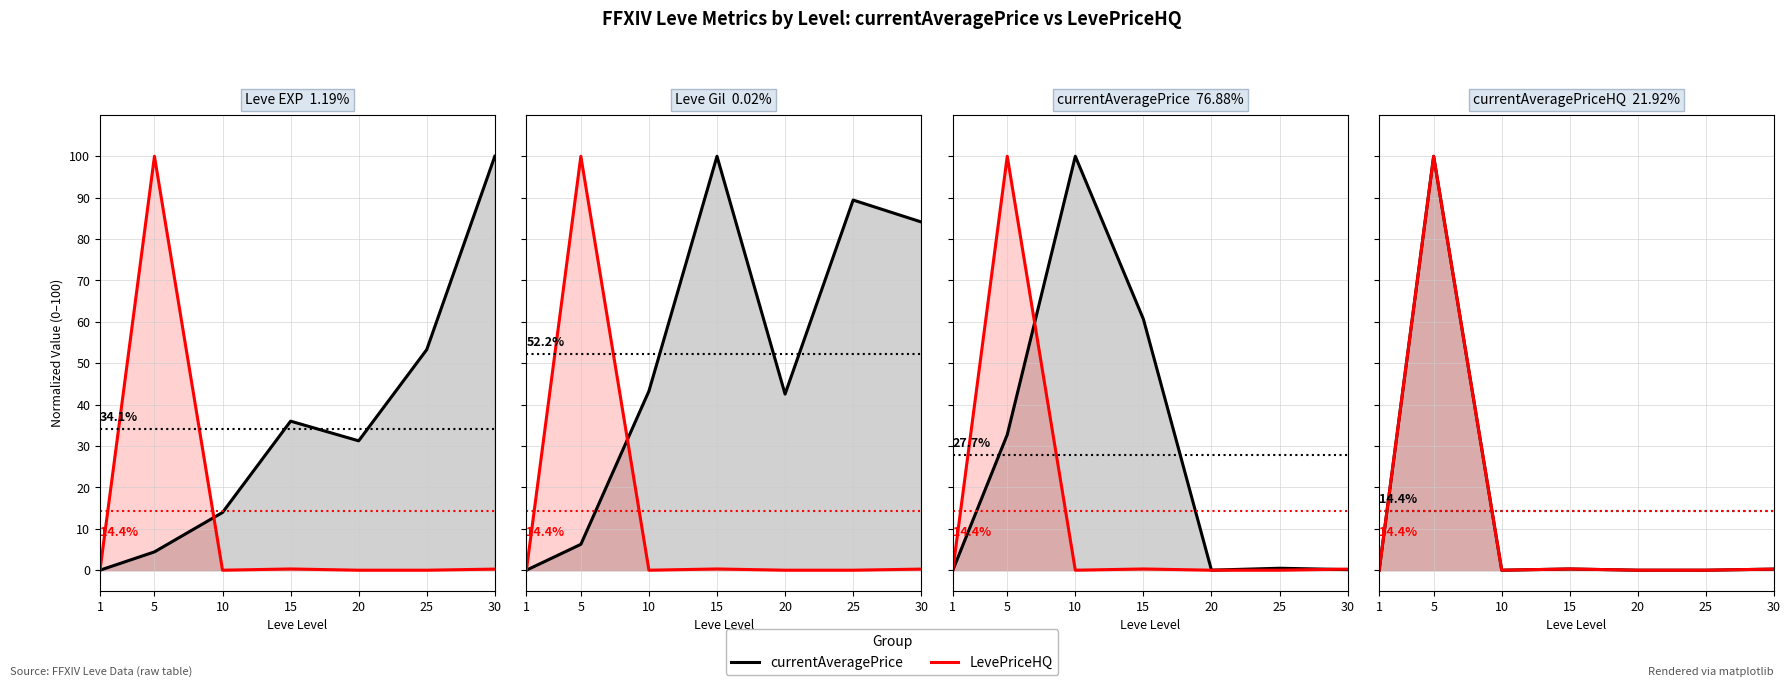

Where is the first local minimum for currentAveragePrice?

10